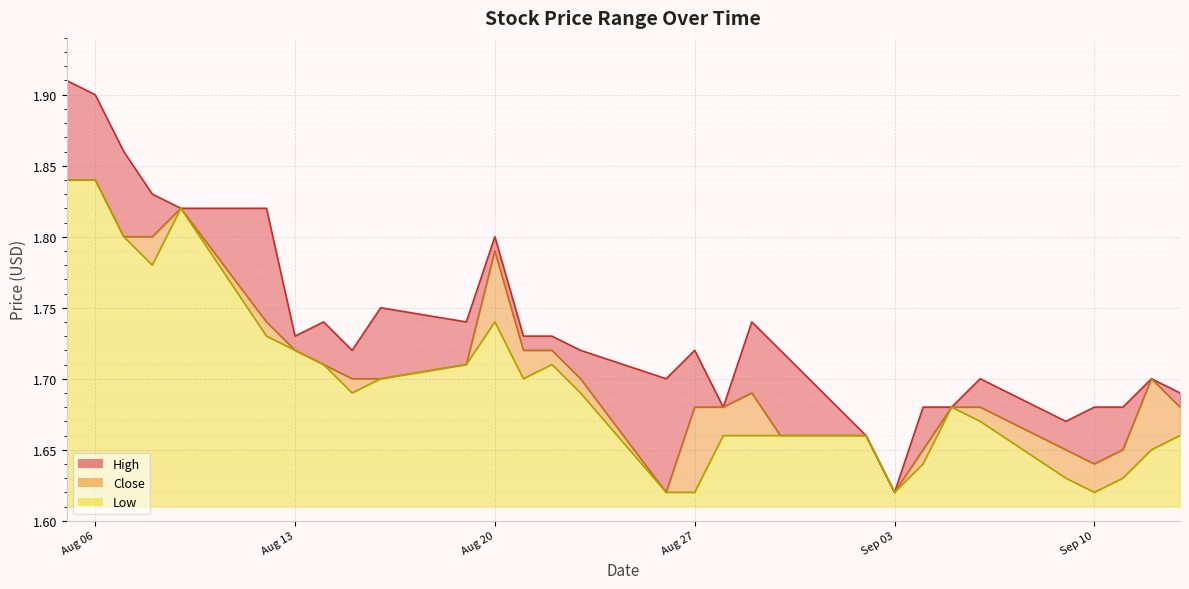

True or false: High has more than 0 interior local peaks.

True